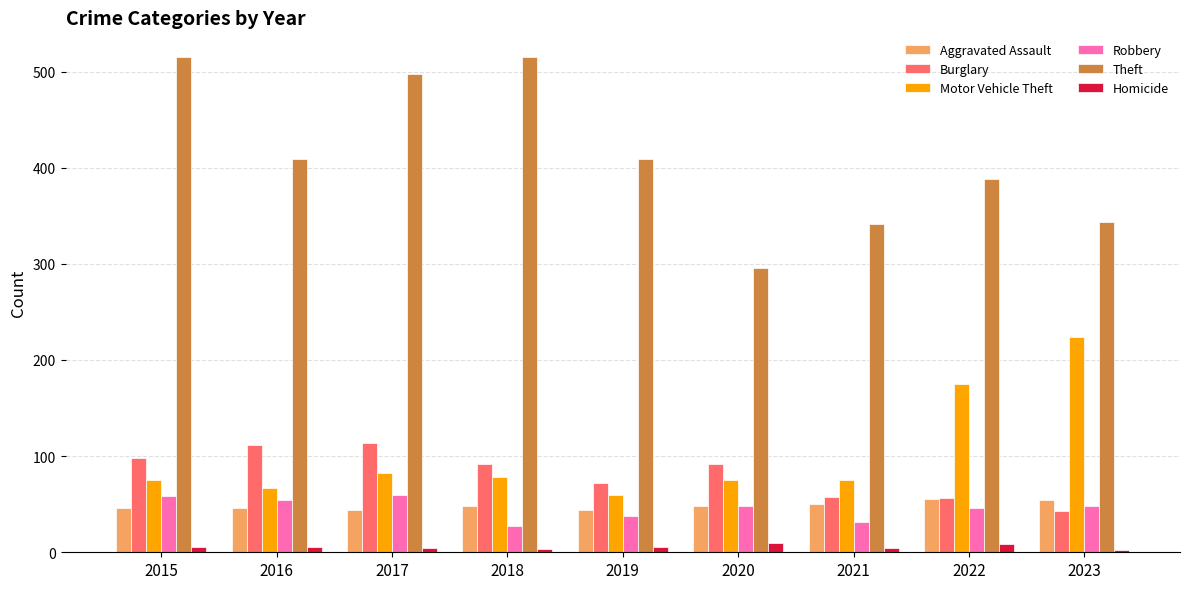

What is the difference between the Burglary values at 2020 and 2021?

35